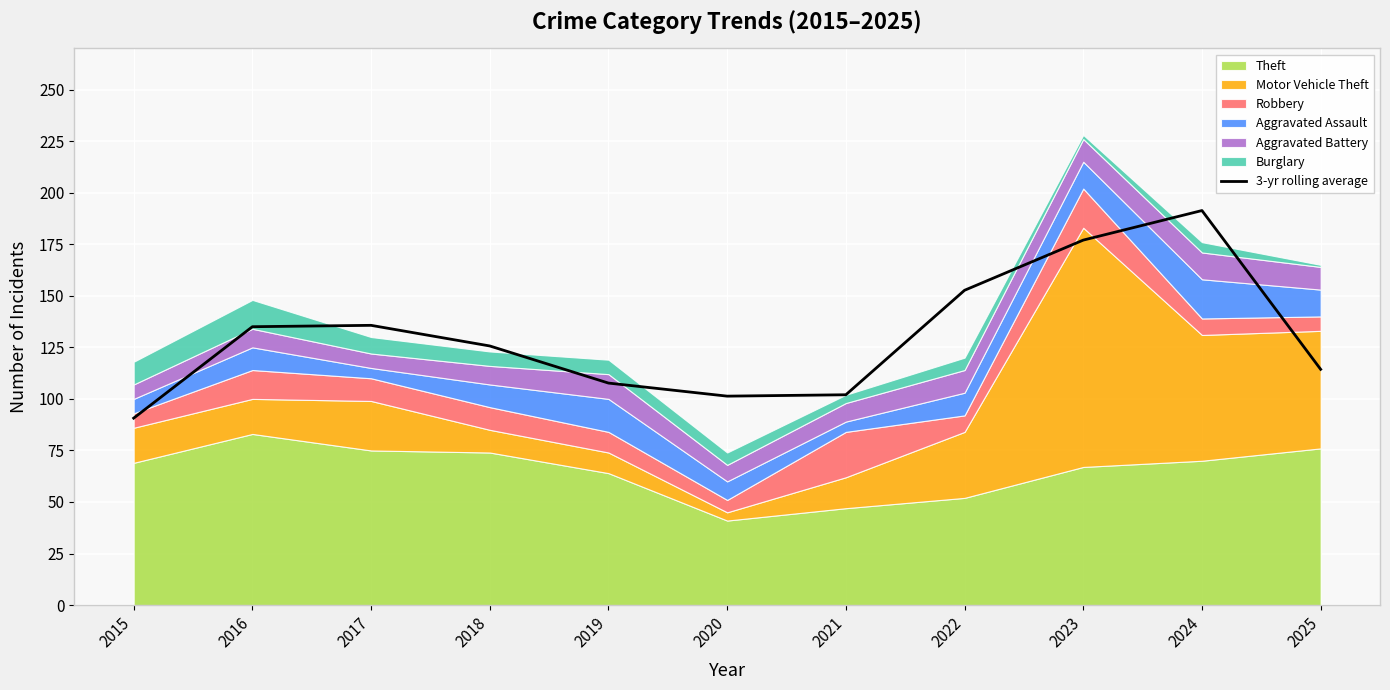

What is the average value?

130.3